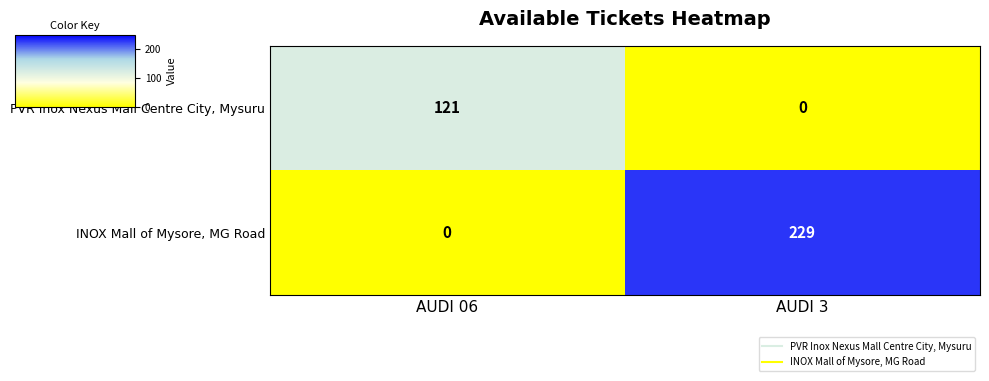

What is the difference between the INOX Mall of Mysore, MG Road values at AUDI 06 and AUDI 3?

229